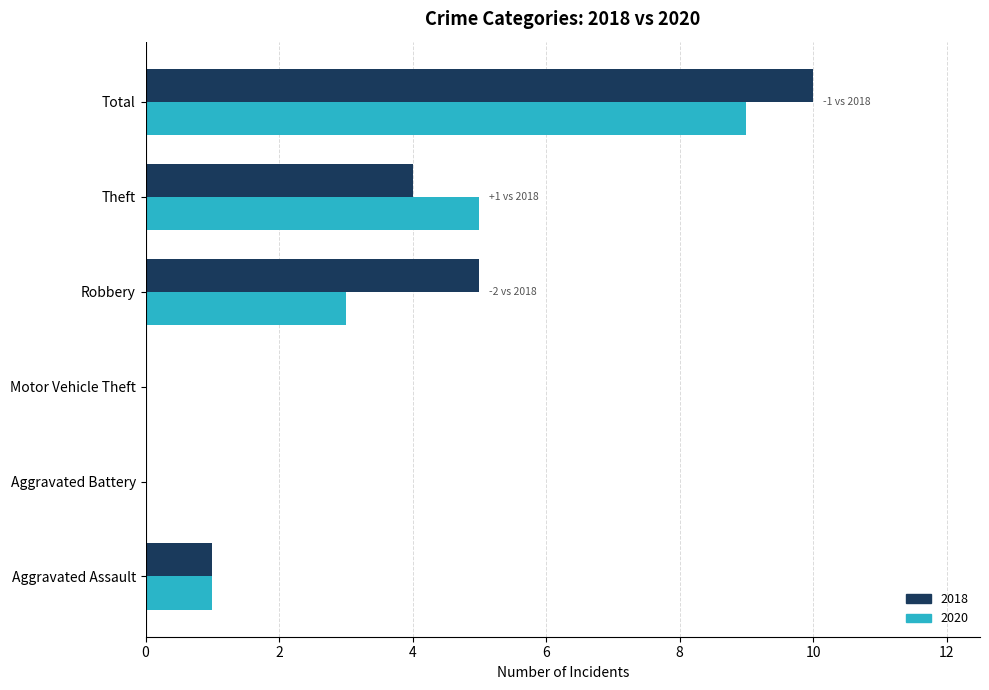

How many distinct data groups are displayed?

2